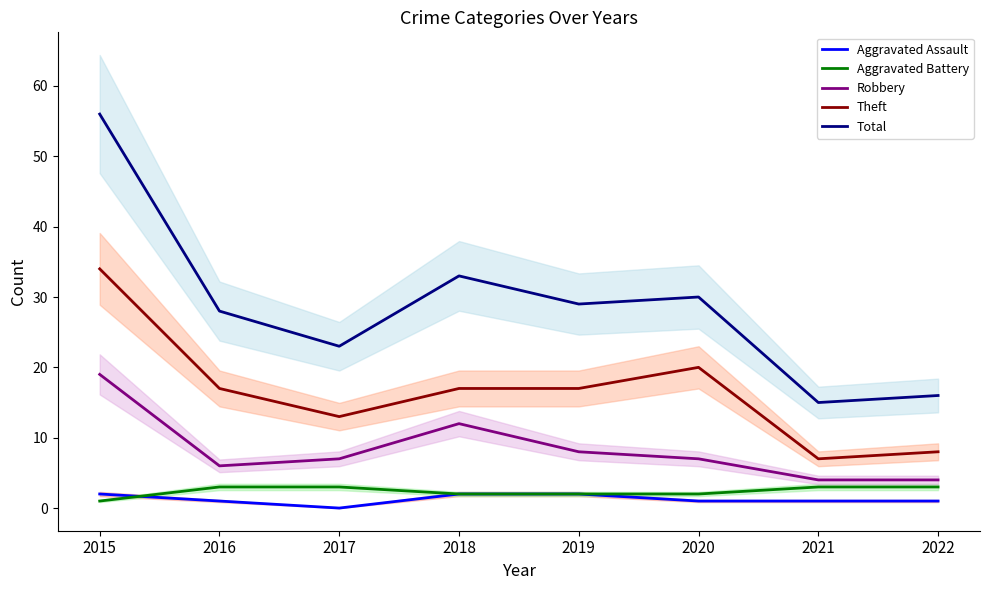

What is the lowest value of the Total series?

15